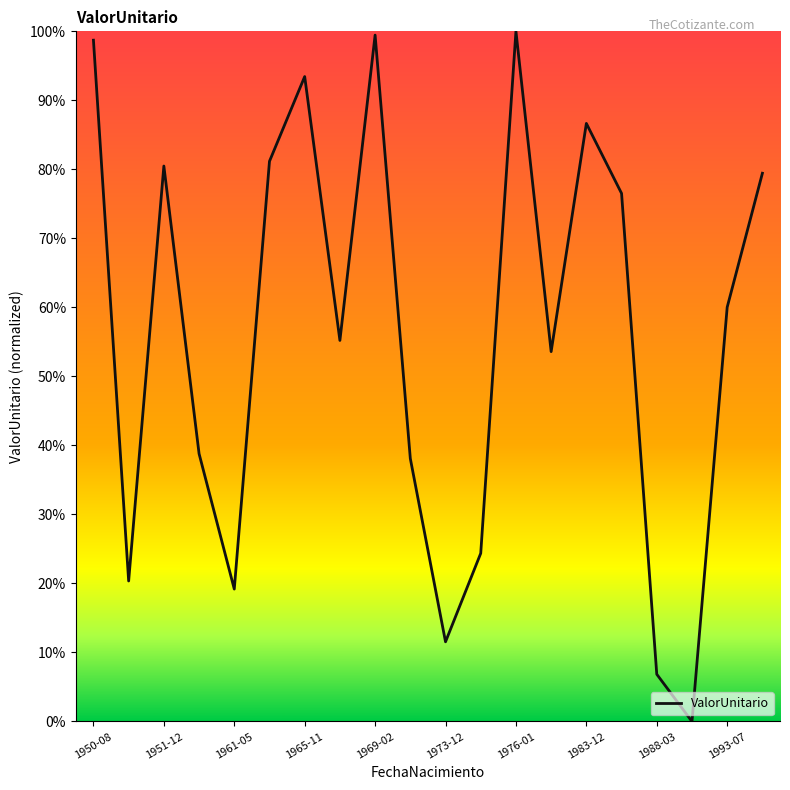

Does the chart display data point markers on the line(s)?

No